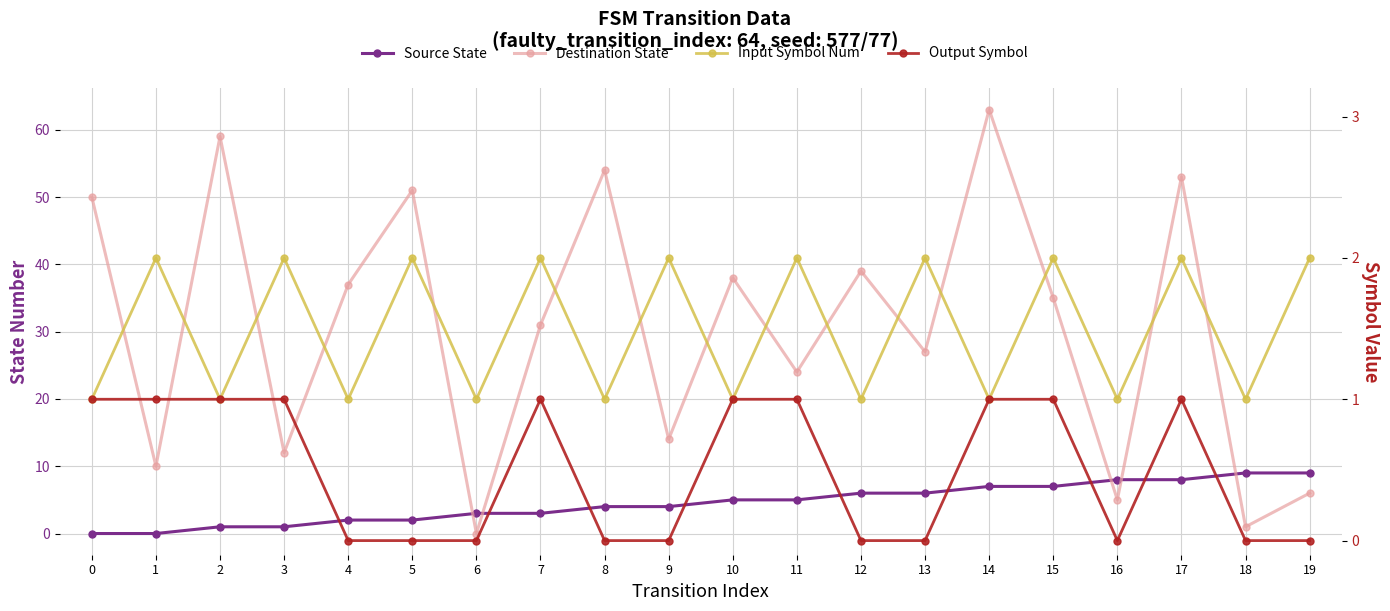

How many categories are shown in the chart?

20